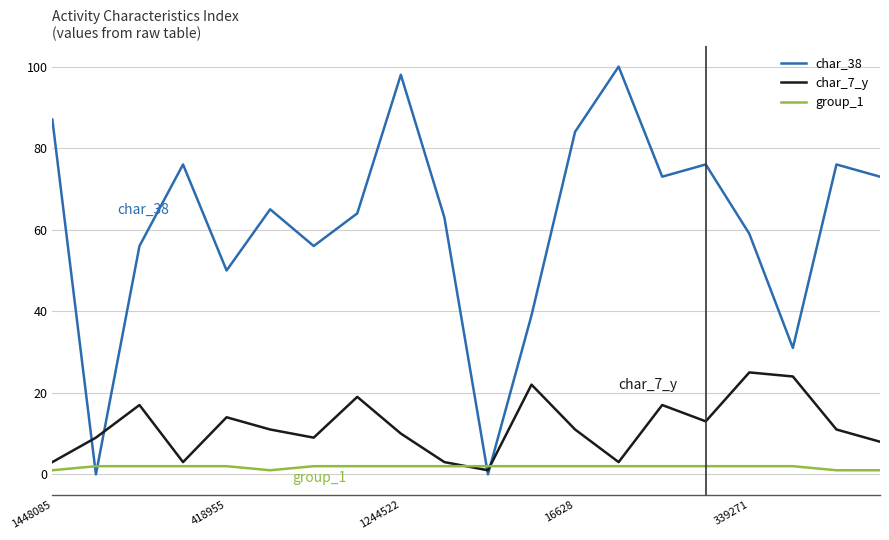

Which series has the widest spread of values?

char_38